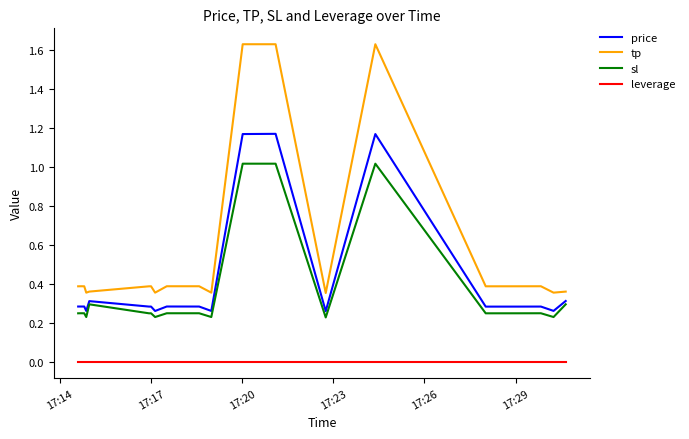

True or false: leverage and sl intersect in this chart.

False